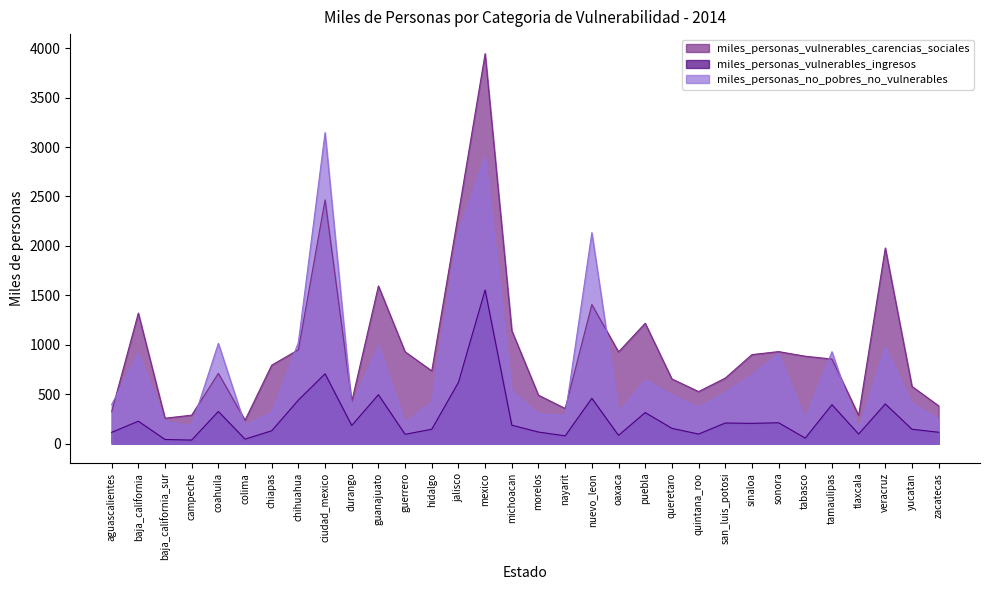

What is the approximate value of miles_personas_no_pobres_no_vulnerables at aguascalientes?

395.0